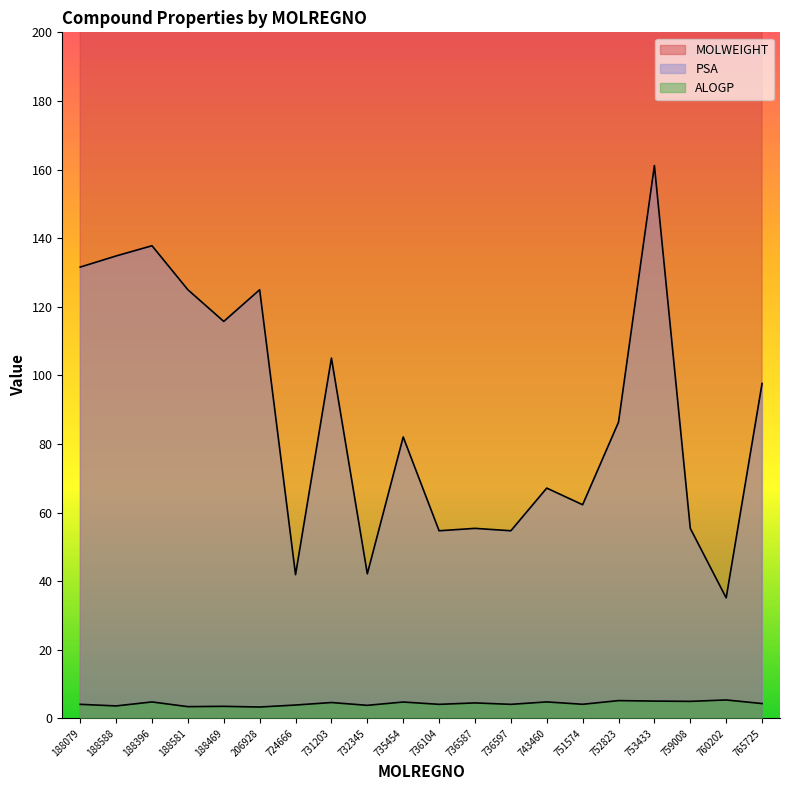

What is the spread (max minus min) of values at 751574?

327.7